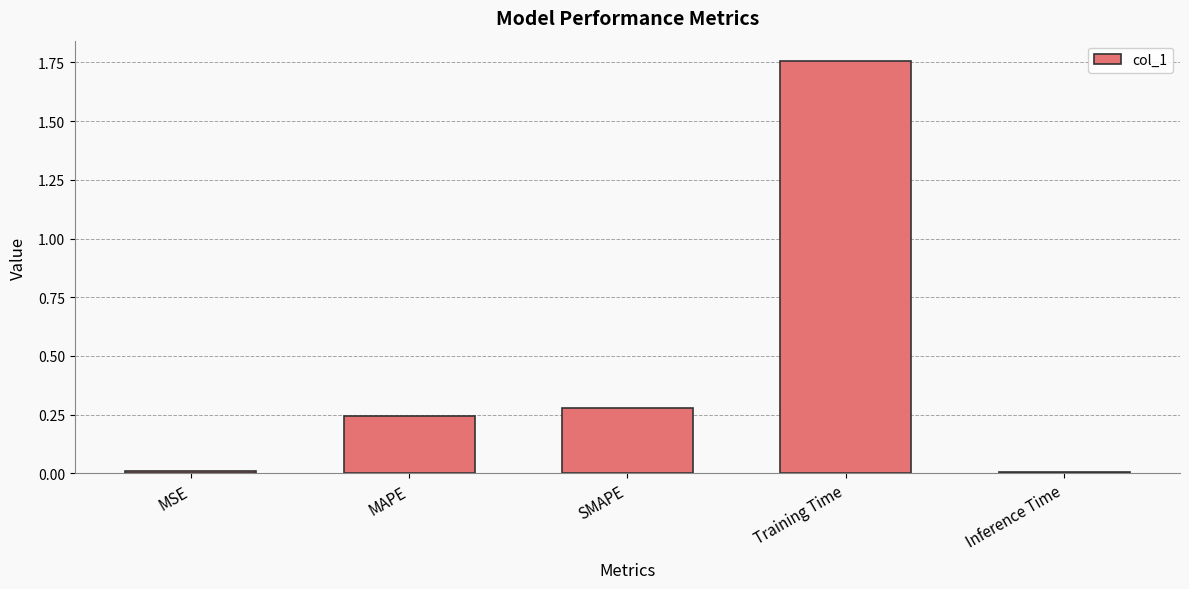

What position from the left is Training Time?

4